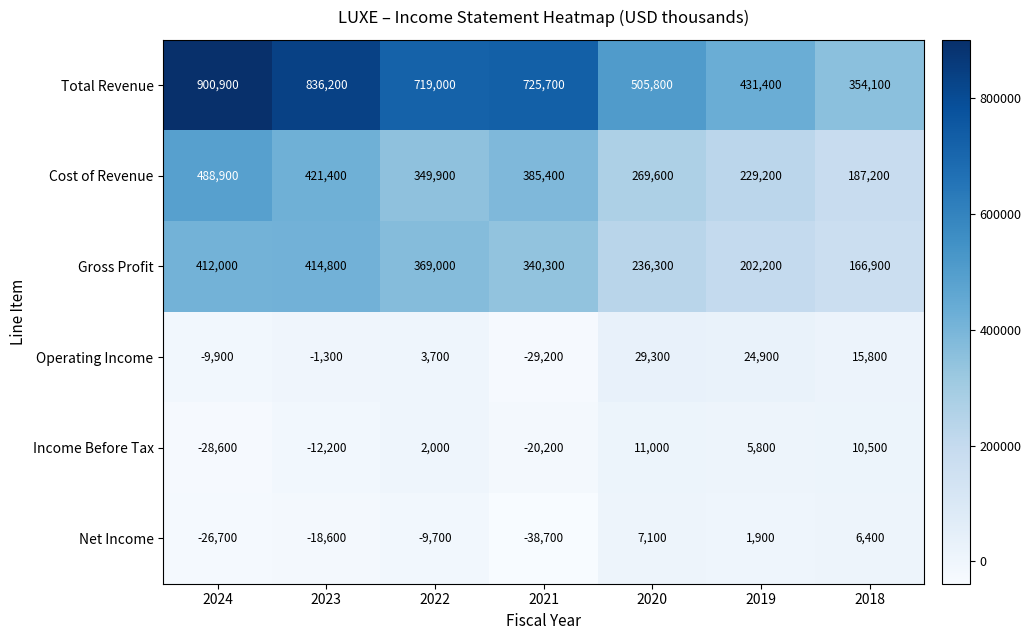

Which series changed the most between 2022 and 2018?

Total Revenue